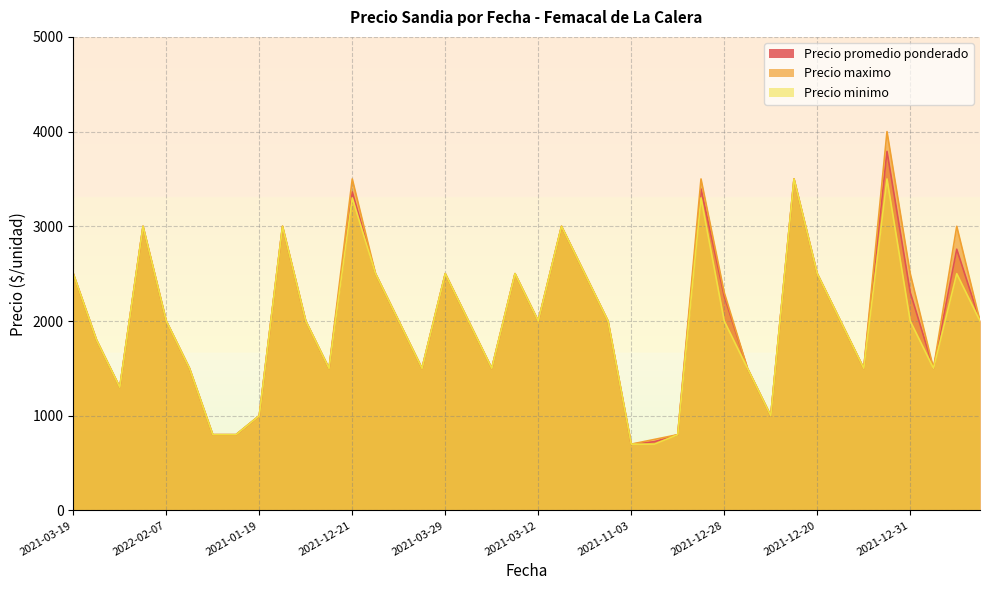

Which series has the largest range (max minus min)?

Precio maximo